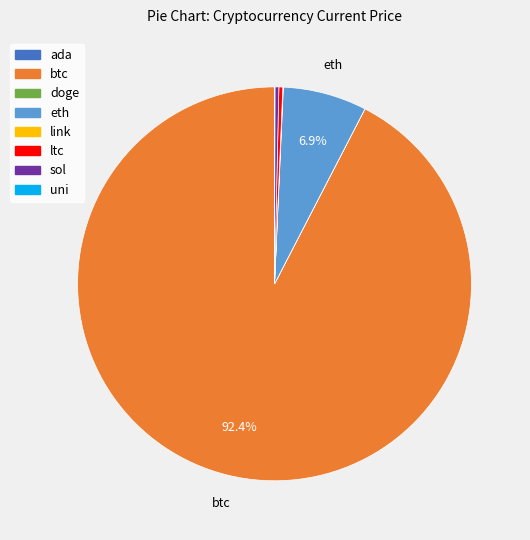

True or false: sol accounts for 0% of the total.

True